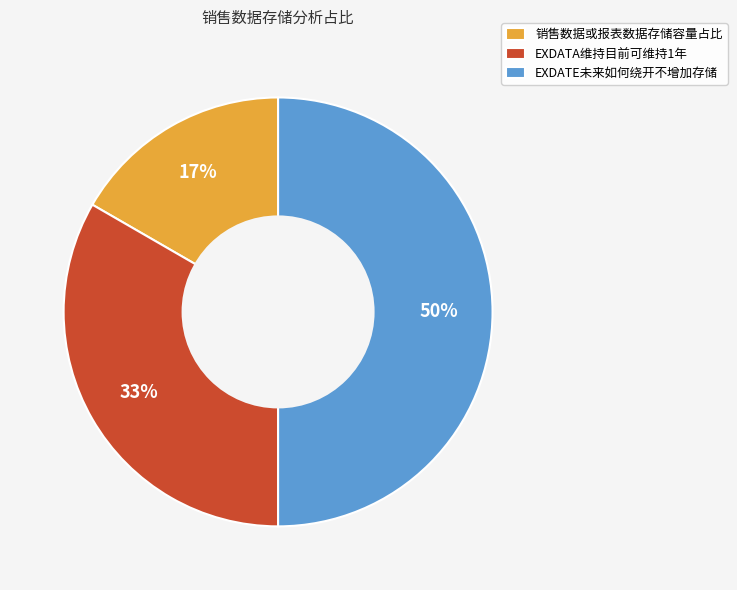

To the nearest percent, what is the combined percentage of EXDATA维持目前可维持1年 and EXDATE未来如何绕开不增加存储?

83%